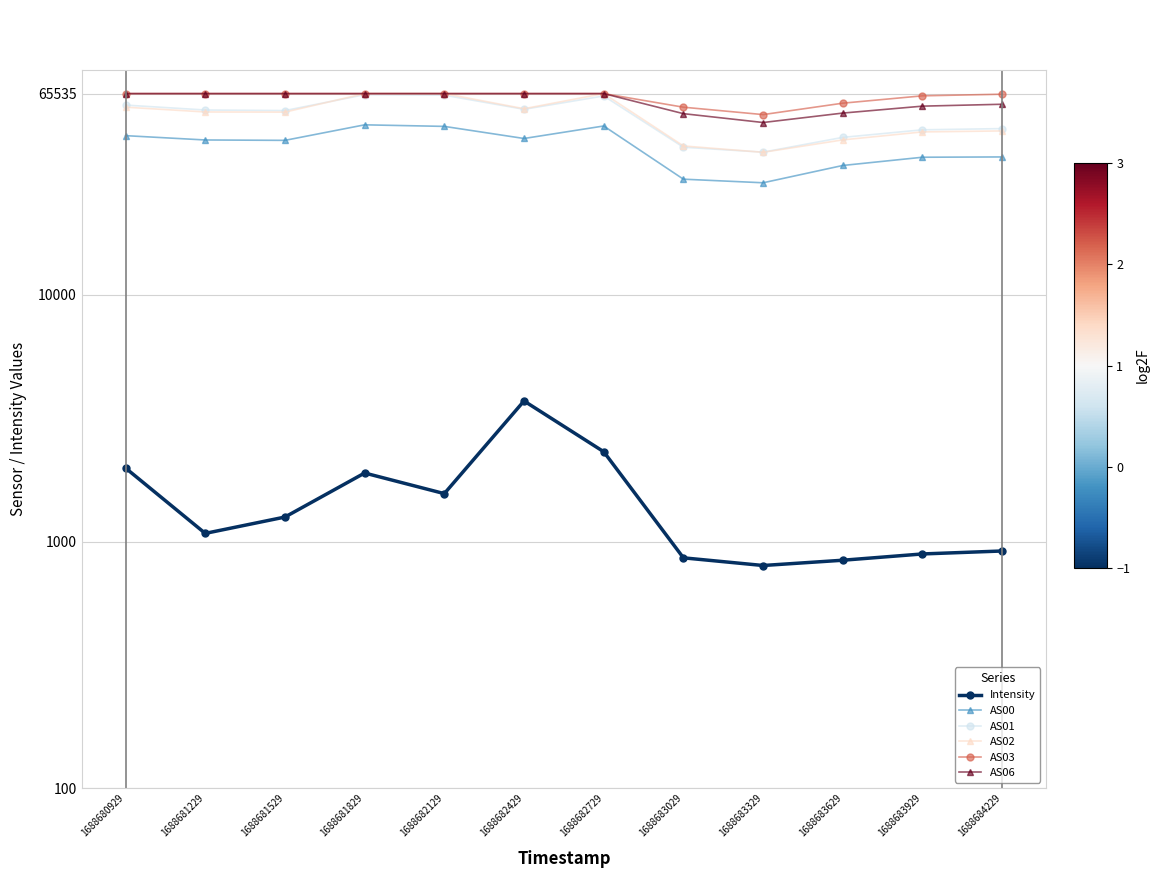

Rank the series at 1688682729 from highest to lowest value.

AS02, AS03, AS06, AS01, AS00, Intensity